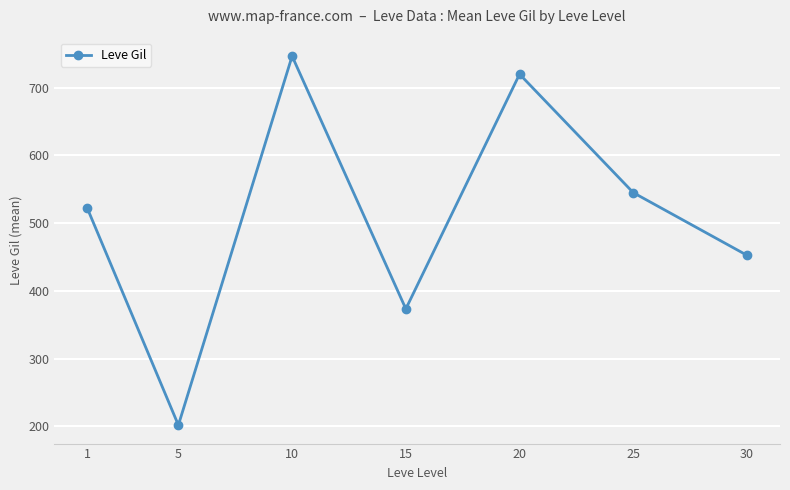

True or false: there are more than 1 points higher than both neighbors.

True